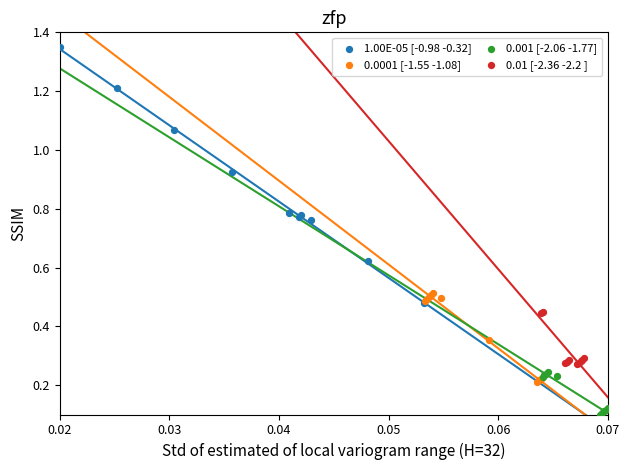

Which series reaches the minimum Y coordinate?

0.001 [-2.06 -1.77]